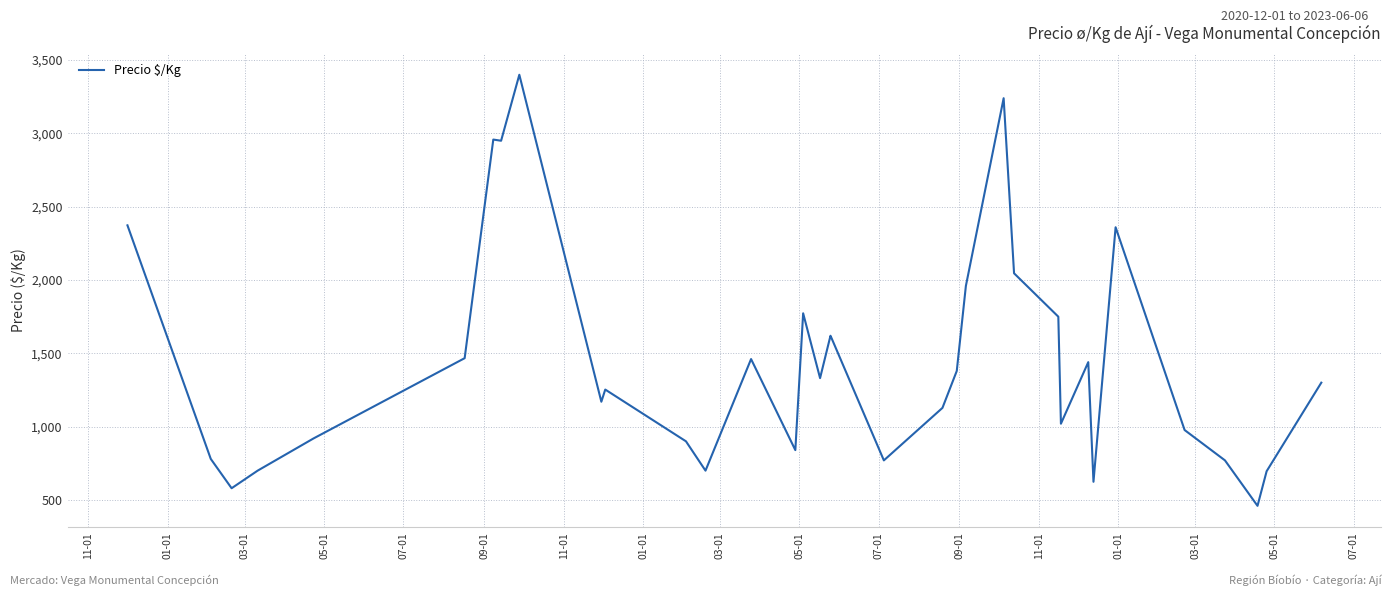

How many values are below 1300?

17